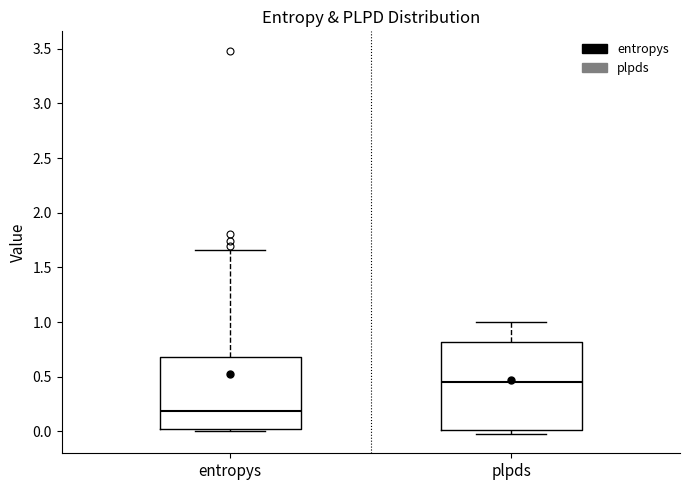

Which box has the lowest median line?

entropys